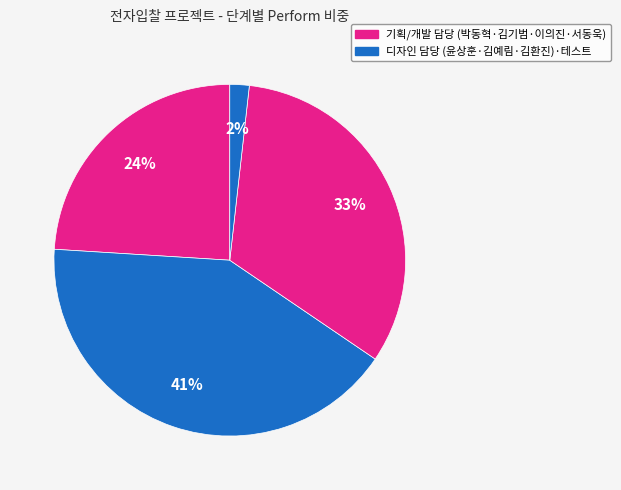

How many slices are in this pie chart?

4